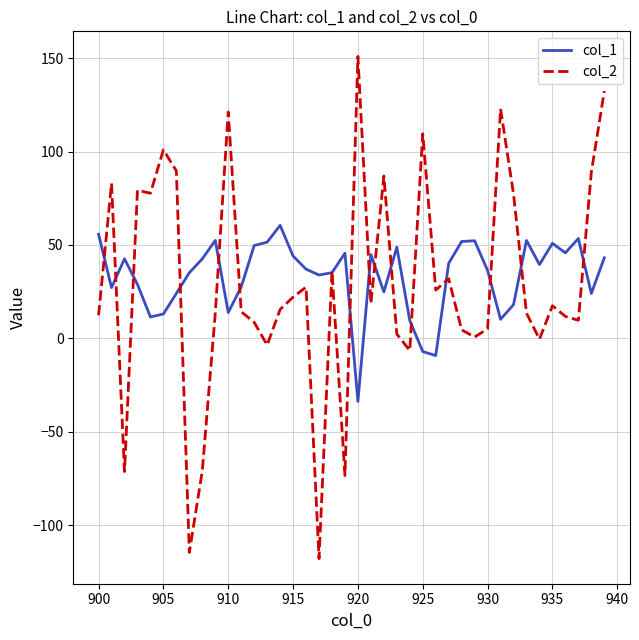

Which series ends up on top after the final intersection of col_1 and col_2?

col_2